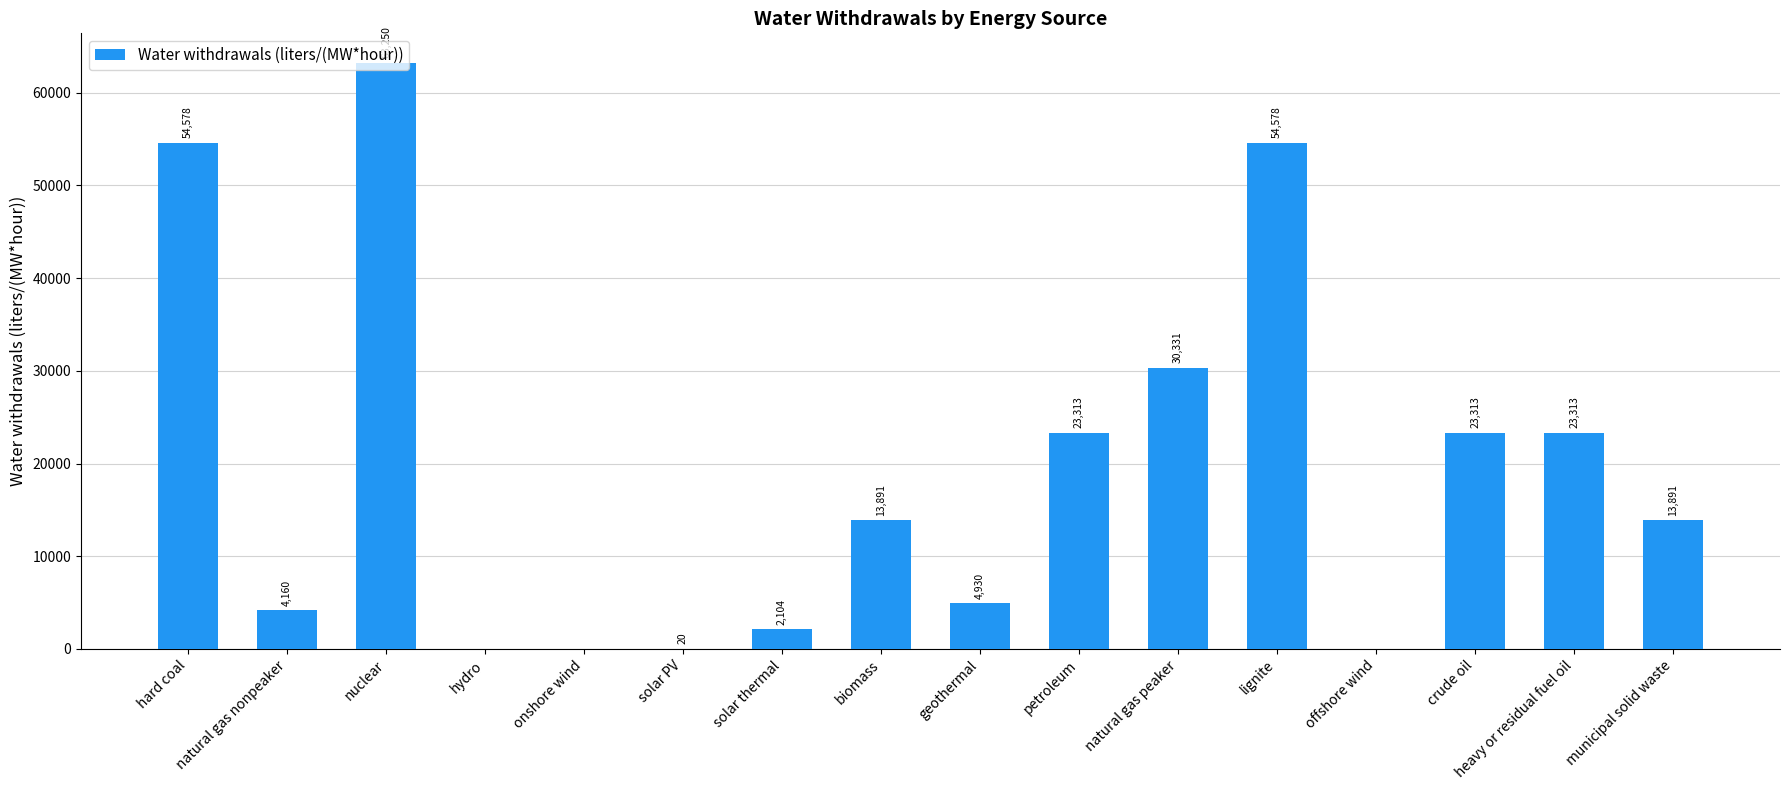

Is it true that the value at biomass is 24615.3?

False